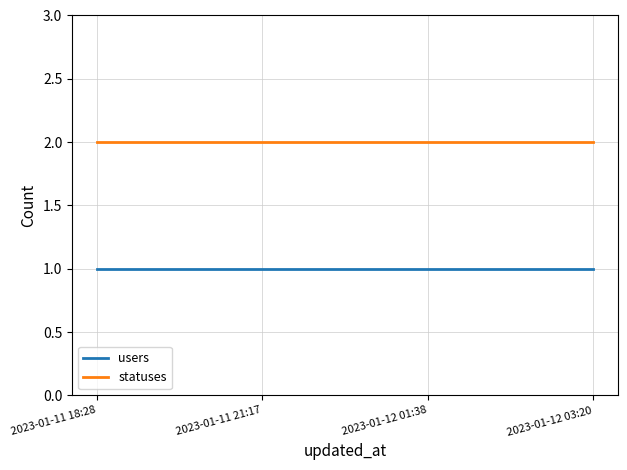

What position from the left is 2023-01-11 21:17?

2